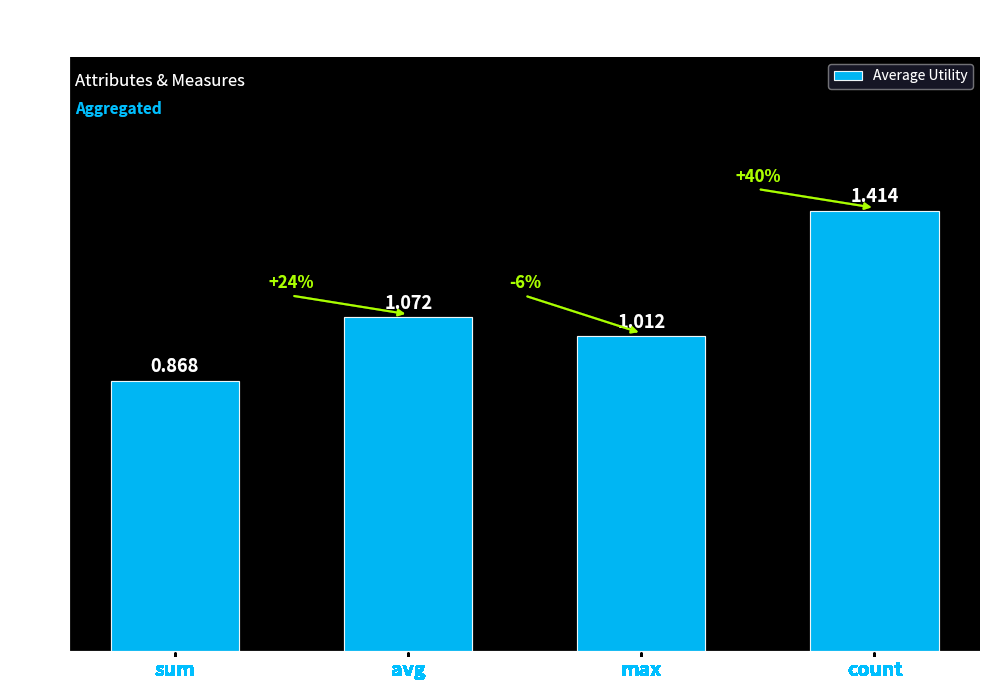

What position from the left is count?

4